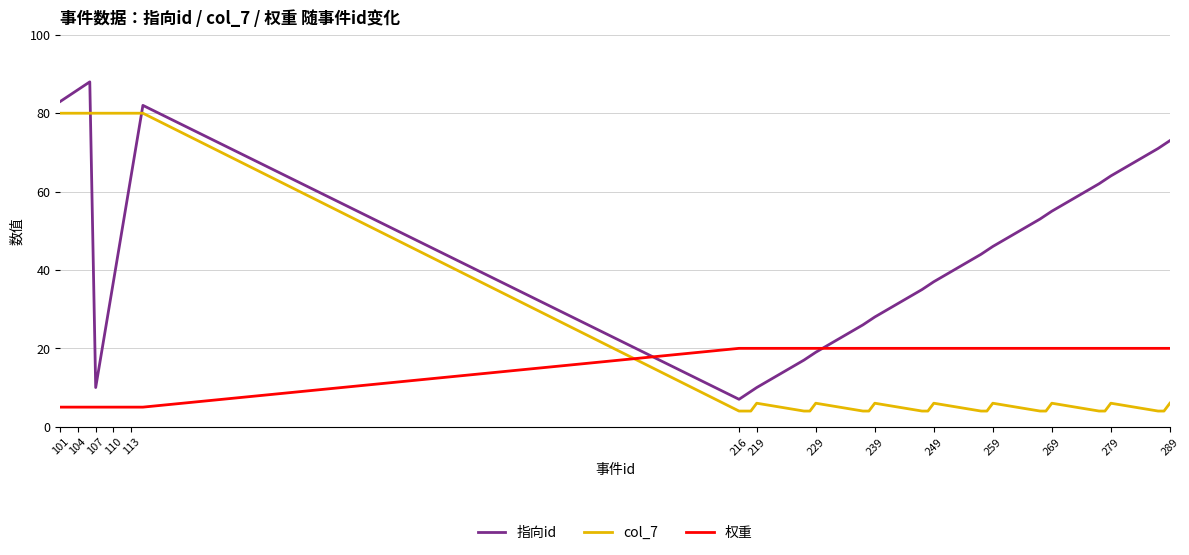

Which series has the largest range (max minus min)?

指向id